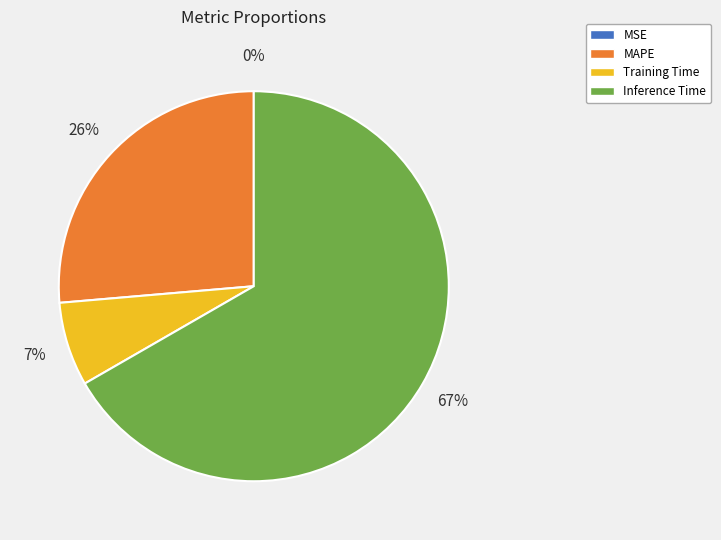

To the nearest percent, what percentage of the pie is MAPE?

26%